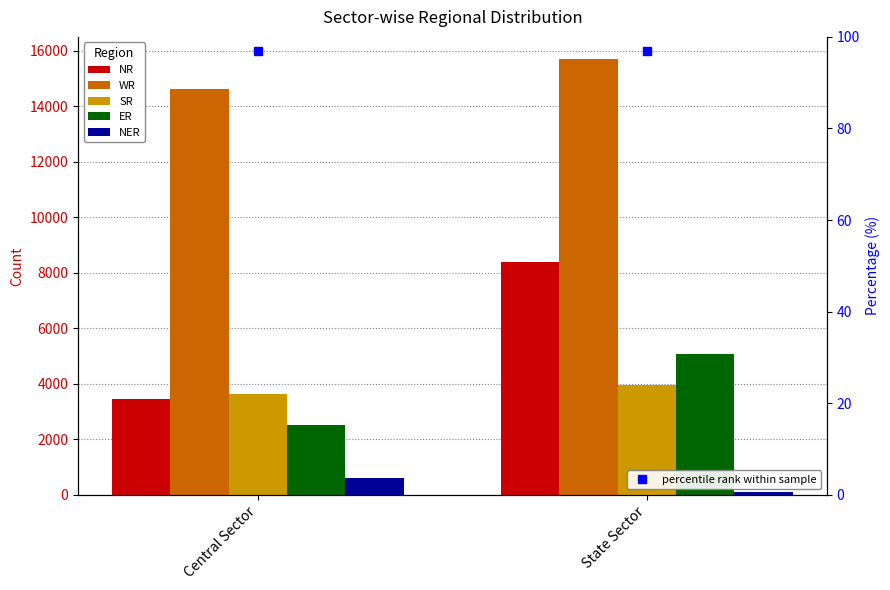

How many distinct data groups are displayed?

5